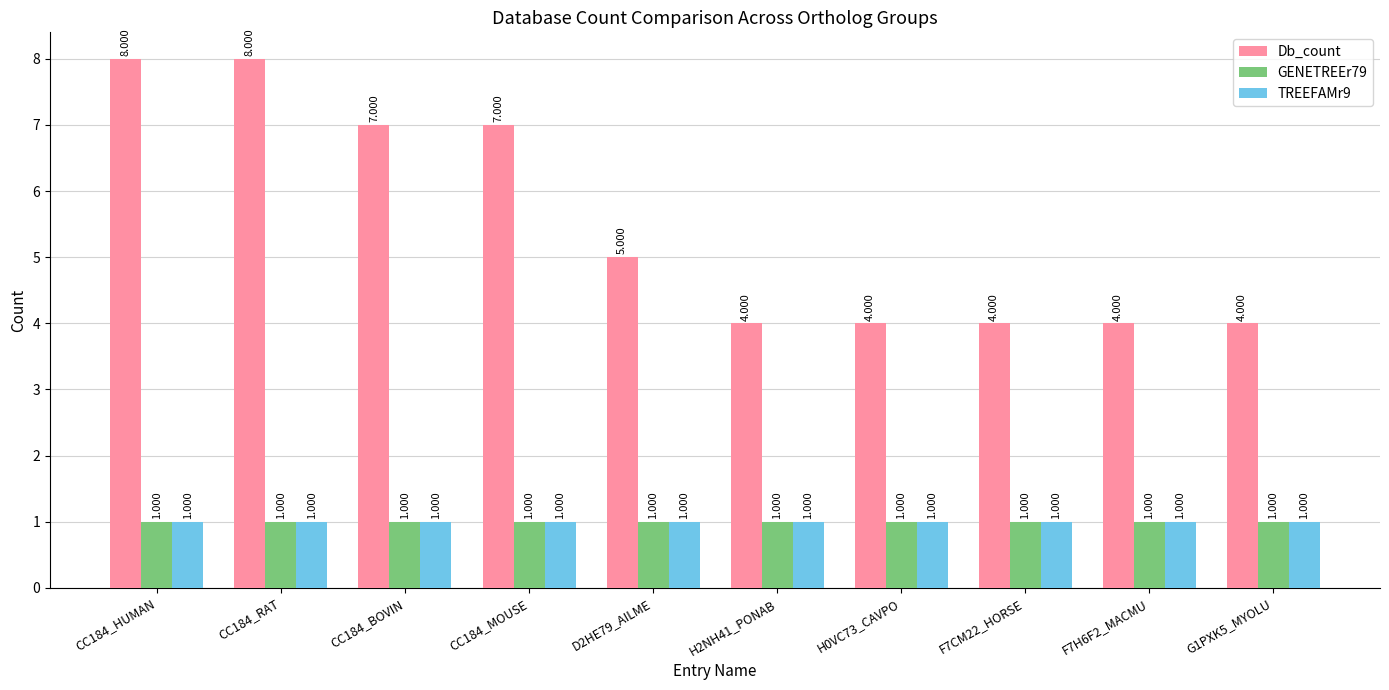

Which series has the largest total across all categories?

Db_count